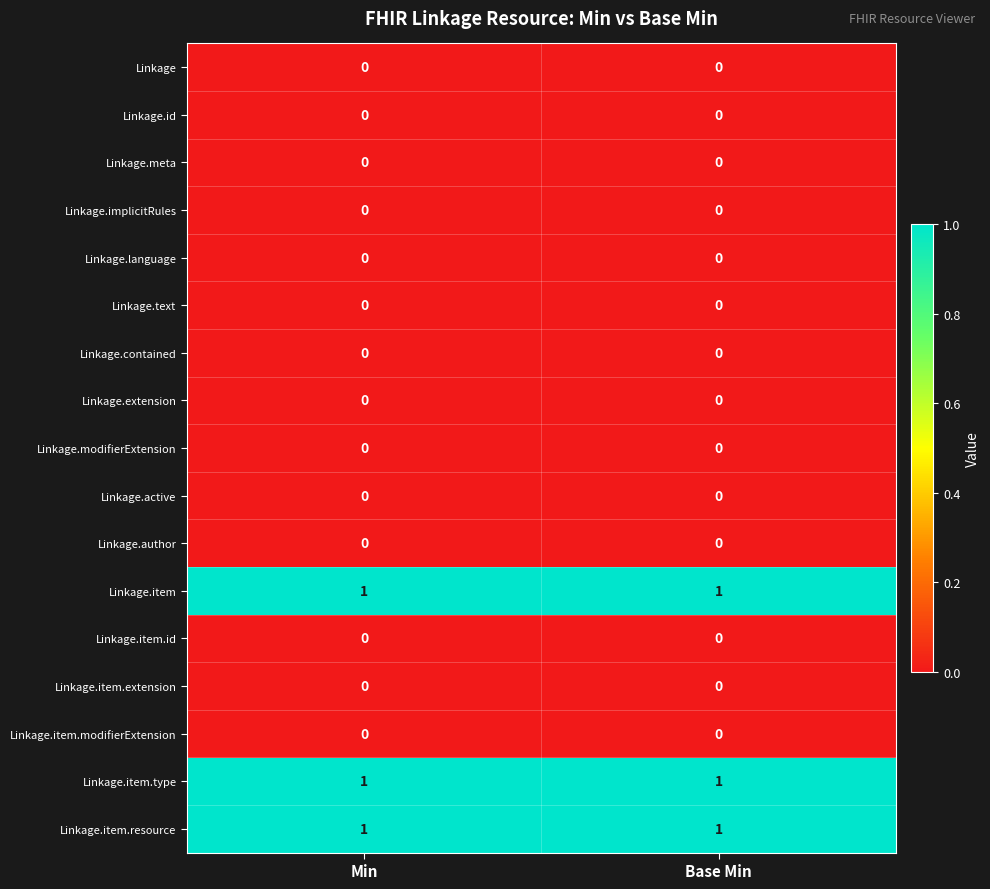

True or false: Linkage.implicitRules has a value of 0 at Min.

True